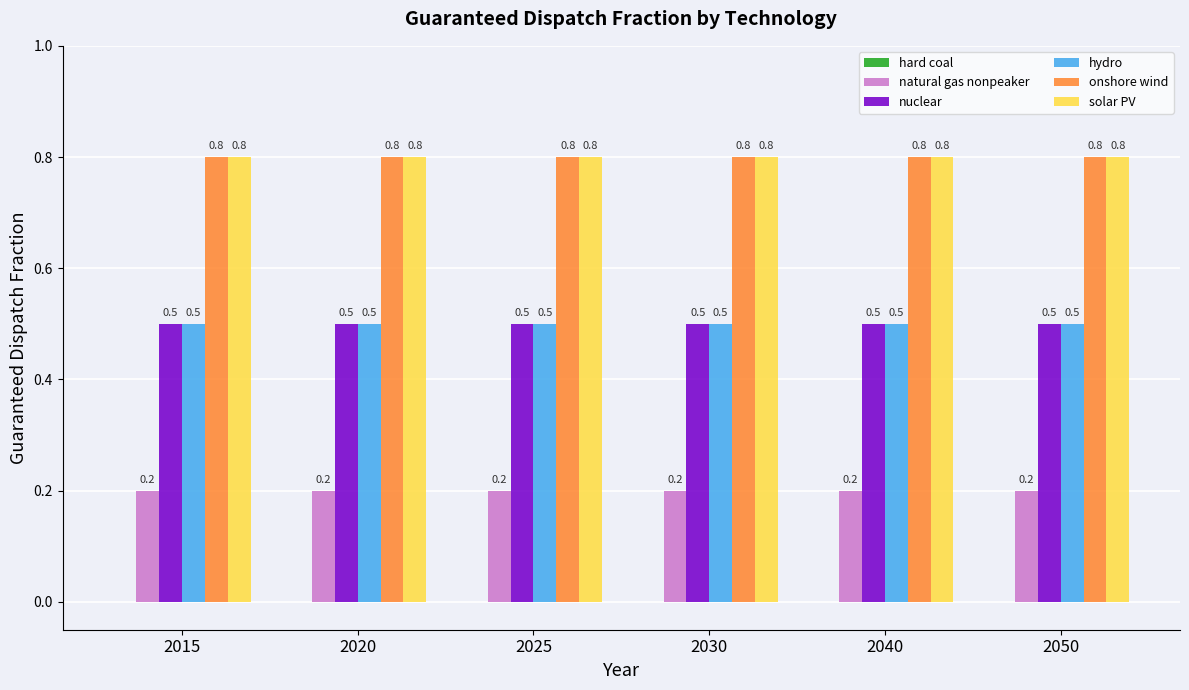

What is the sum of the onshore wind values at 2015 and 2050?

1.6